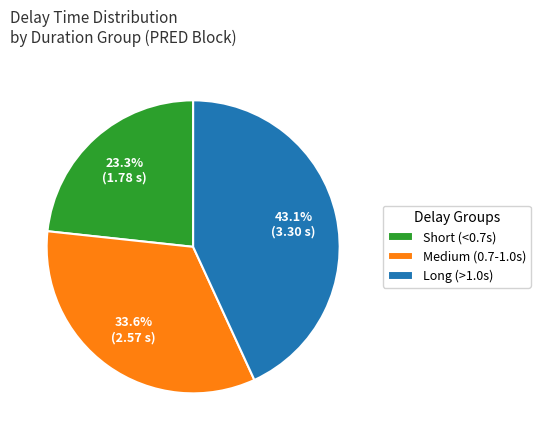

Rank the categories by value from highest to lowest.

Long (>1.0s), Medium (0.7-1.0s), Short (<0.7s)